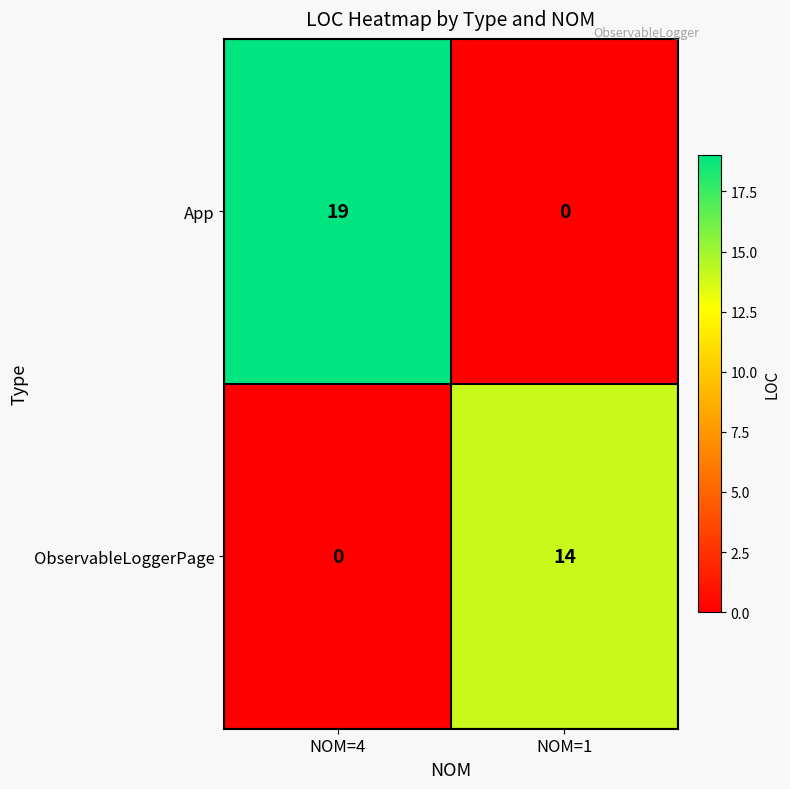

Reading left to right, transcribe all the data shown in this chart.

App: 19	0
ObservableLoggerPage: 0	14